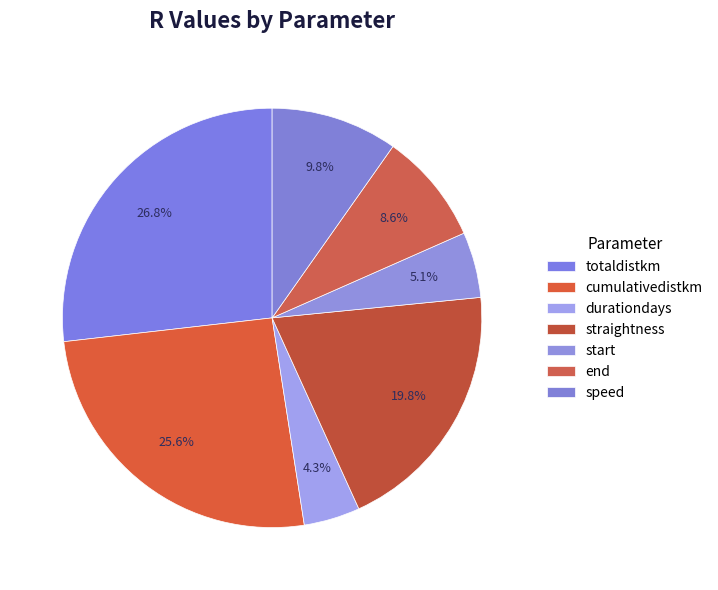

How many slices are in this pie chart?

7